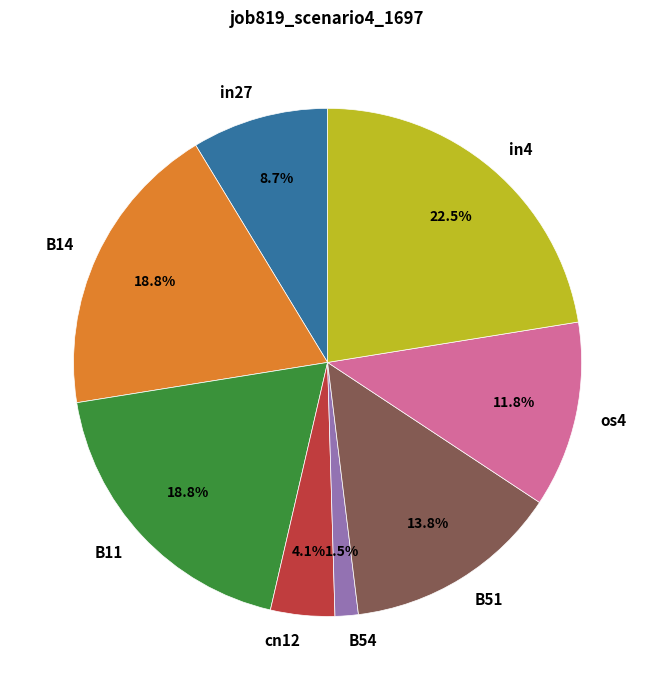

Which slice is the smallest?

B54